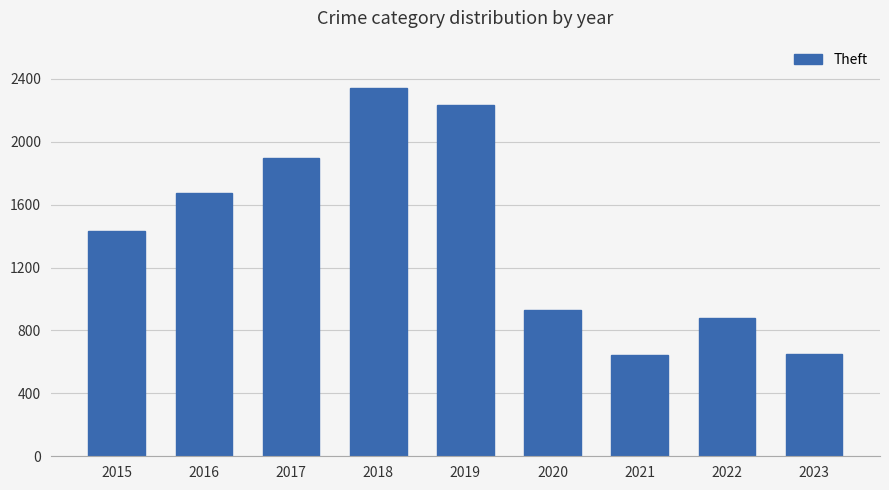

Approximately how many times larger is the value at 2022 compared to 2017?

0.5